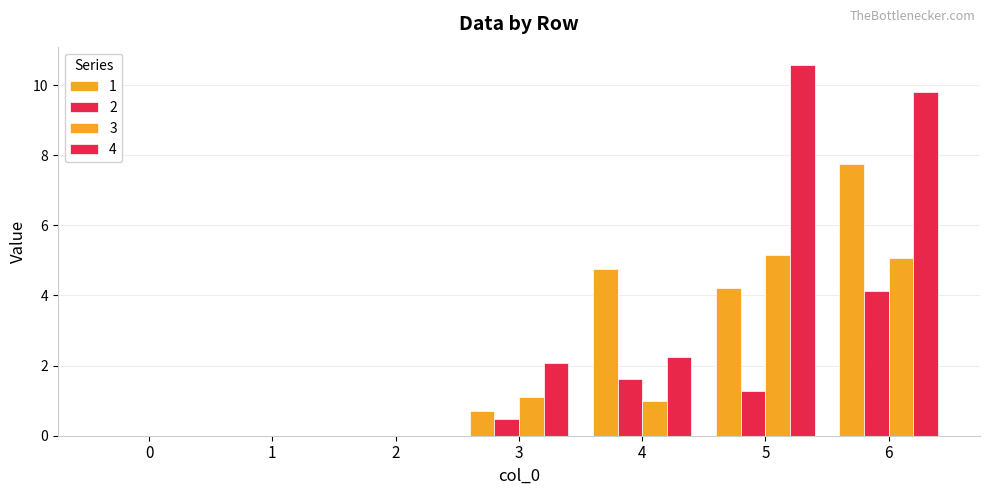

How many data points does each series have?

7